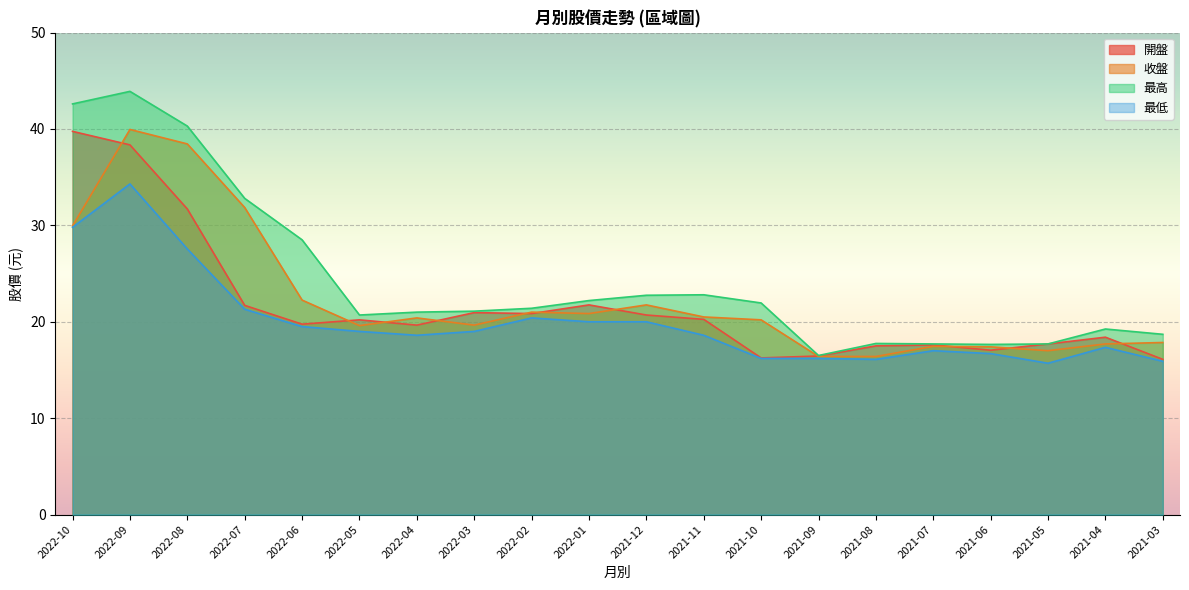

At which label does 最高 reach its minimum?

2021-09